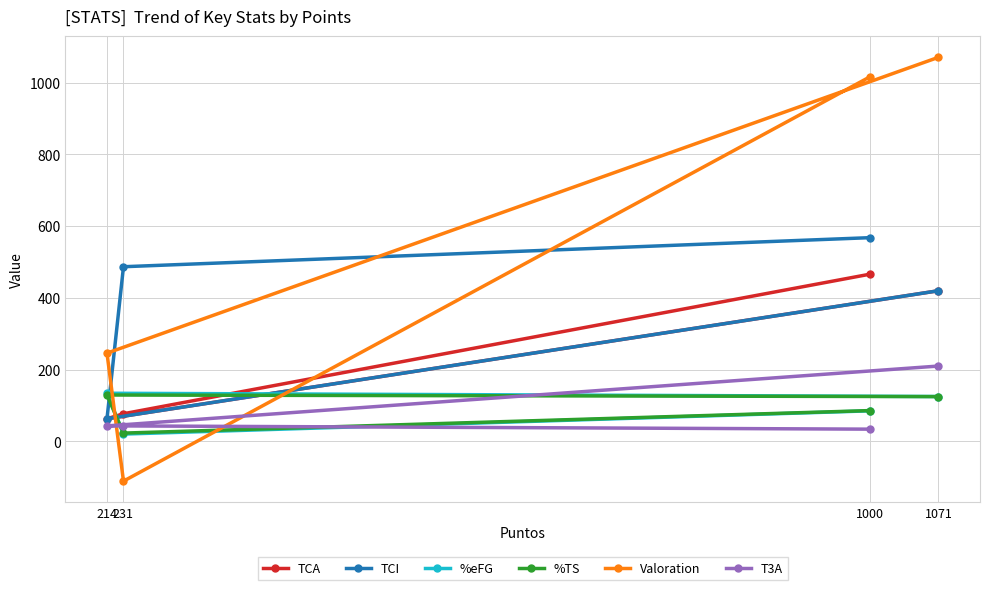

Rank the series by their maximum value, from highest to lowest.

Valoration, TCI, TCA, T3A, %eFG, %TS